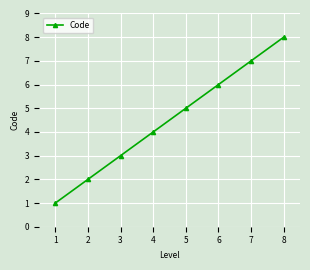

How many data points are less than 5?

4